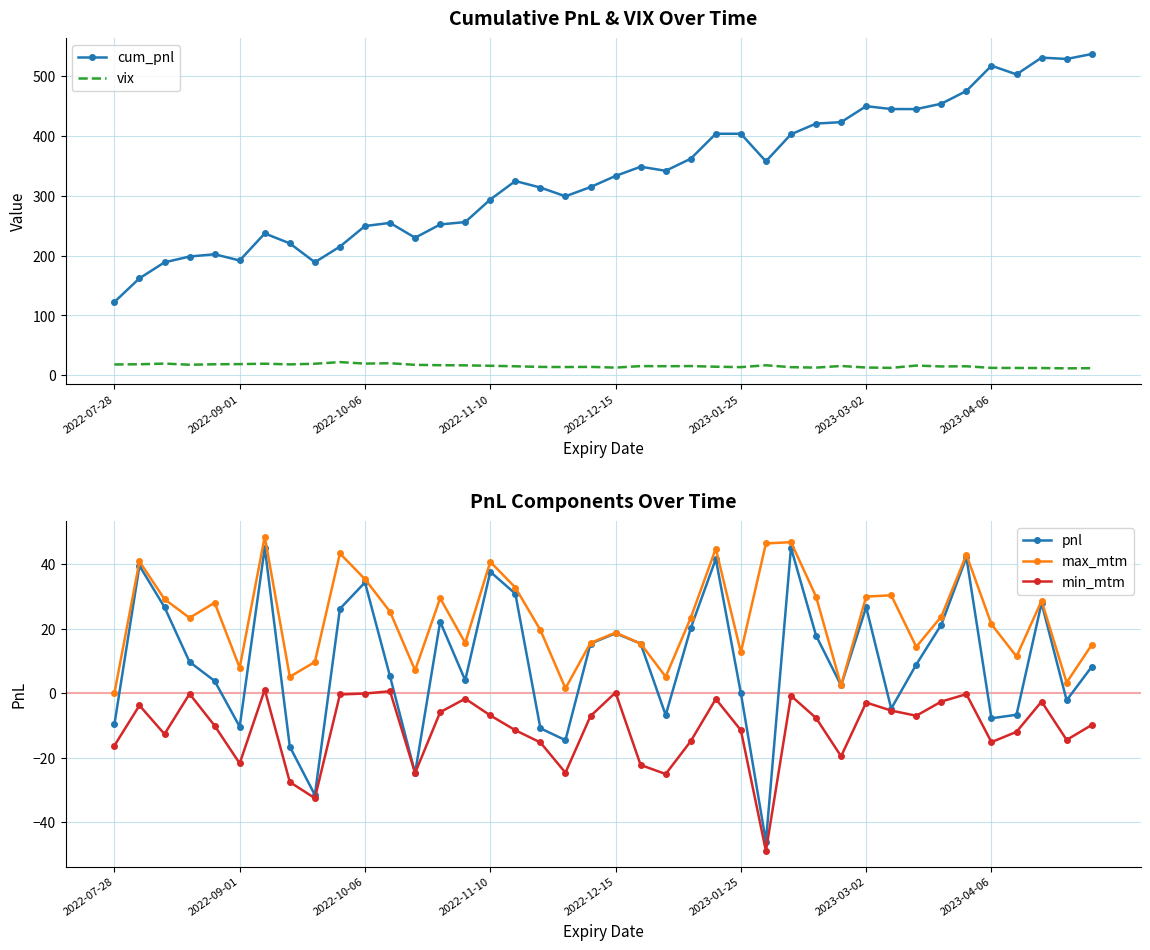

Is the value of pnl at 26 greater than the value of vix at 39?

No